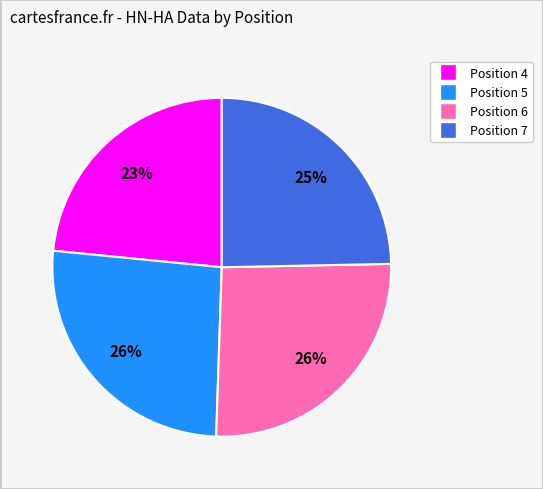

What is the smallest slice in the pie chart?

Position 4